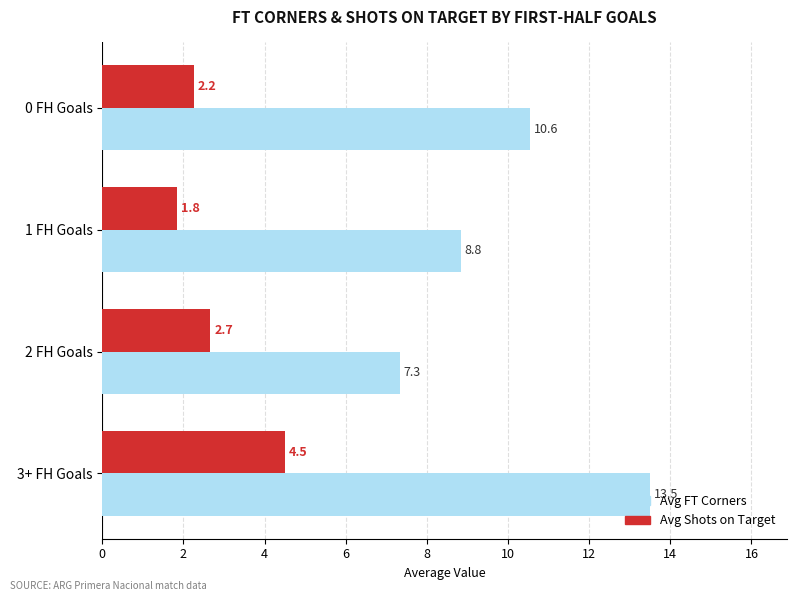

At which category is the sum across all series the highest?

3+ FH Goals